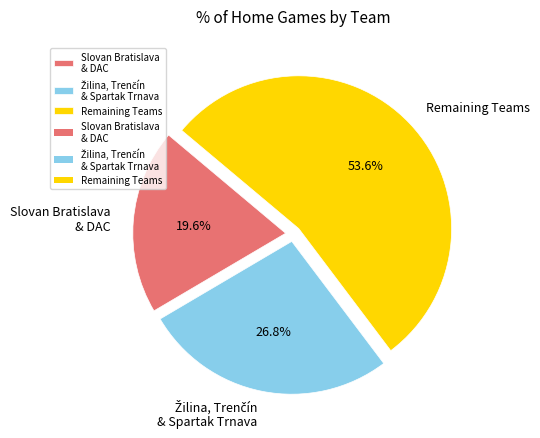

Which category has the biggest portion of the pie?

Remaining Teams